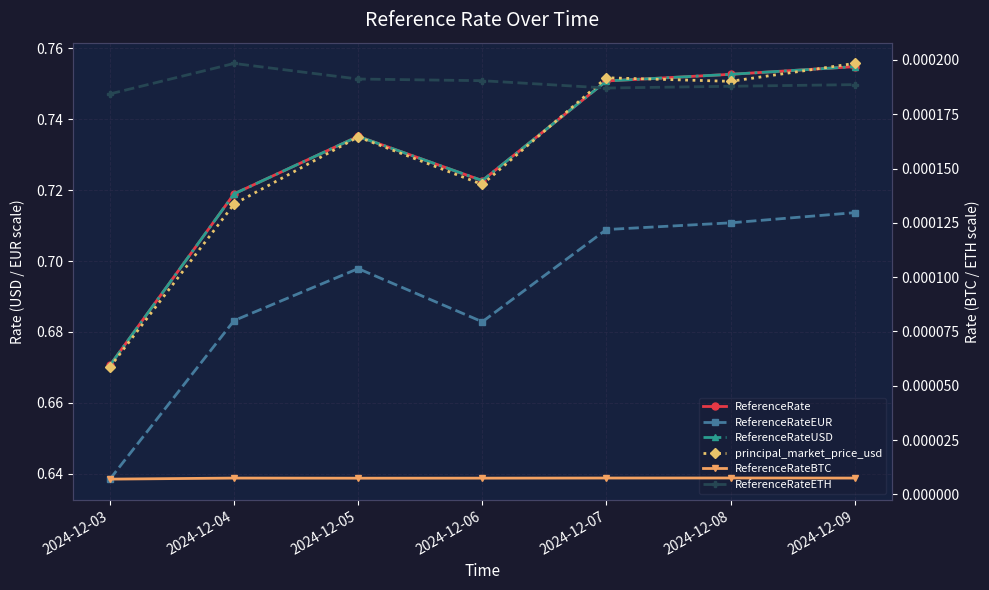

True or false: ReferenceRateUSD and ReferenceRate intersect in this chart.

False